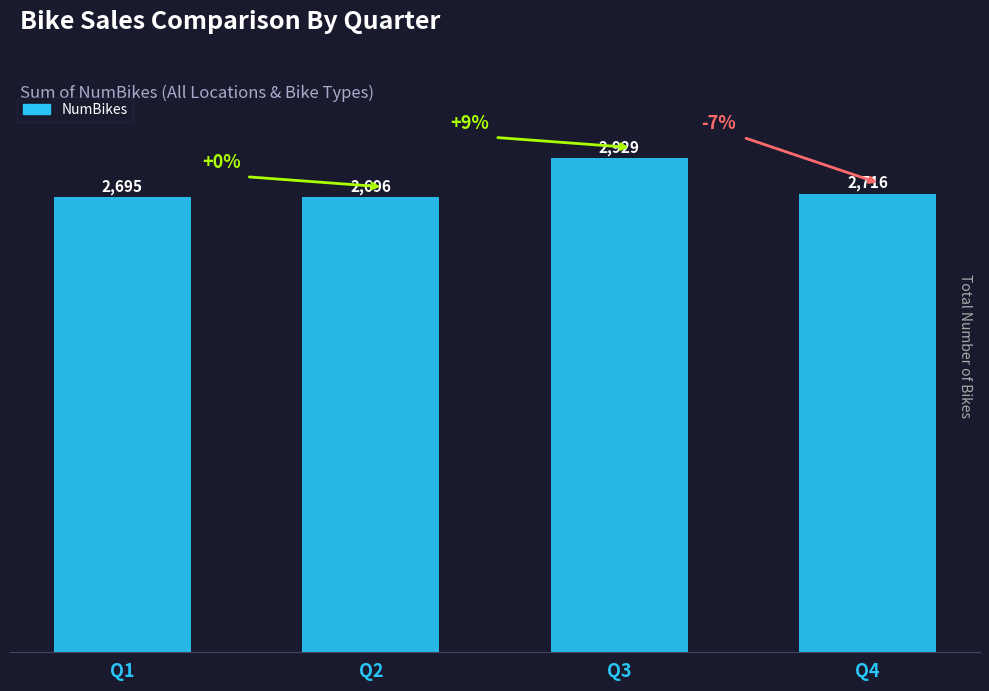

List the labels in order of value, smallest first.

Q1, Q2, Q4, Q3